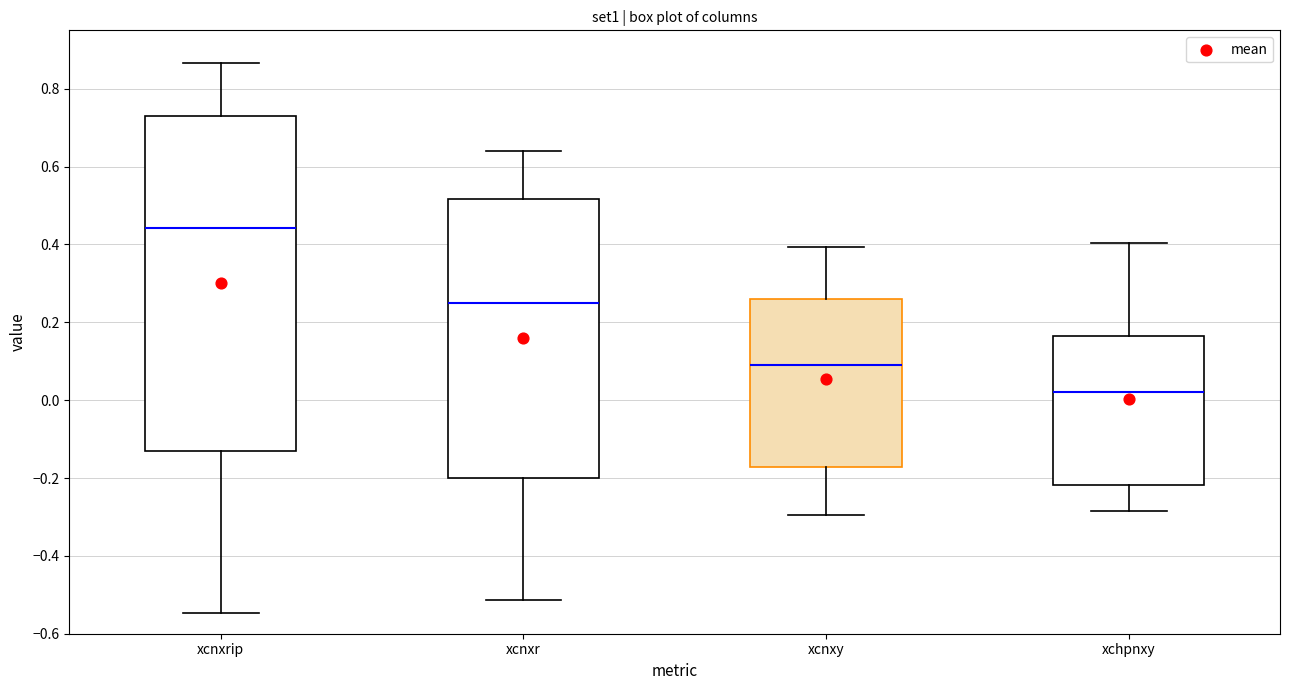

Reading left to right, transcribe this box plot: for each box, give where its median line is, the range the box spans, and where its two whiskers end, as read against the y-axis. The values are not printed on the chart, so give them approximately, as read against the axis.

xcnxrip: median 0.44, box -0.12 to 0.72, whiskers -0.54 to 0.86
xcnxr: median 0.24, box -0.20 to 0.52, whiskers -0.52 to 0.64
xcnxy: median 0.10, box -0.18 to 0.26, whiskers -0.30 to 0.40
xchpnxy: median 0.02, box -0.22 to 0.16, whiskers -0.28 to 0.40